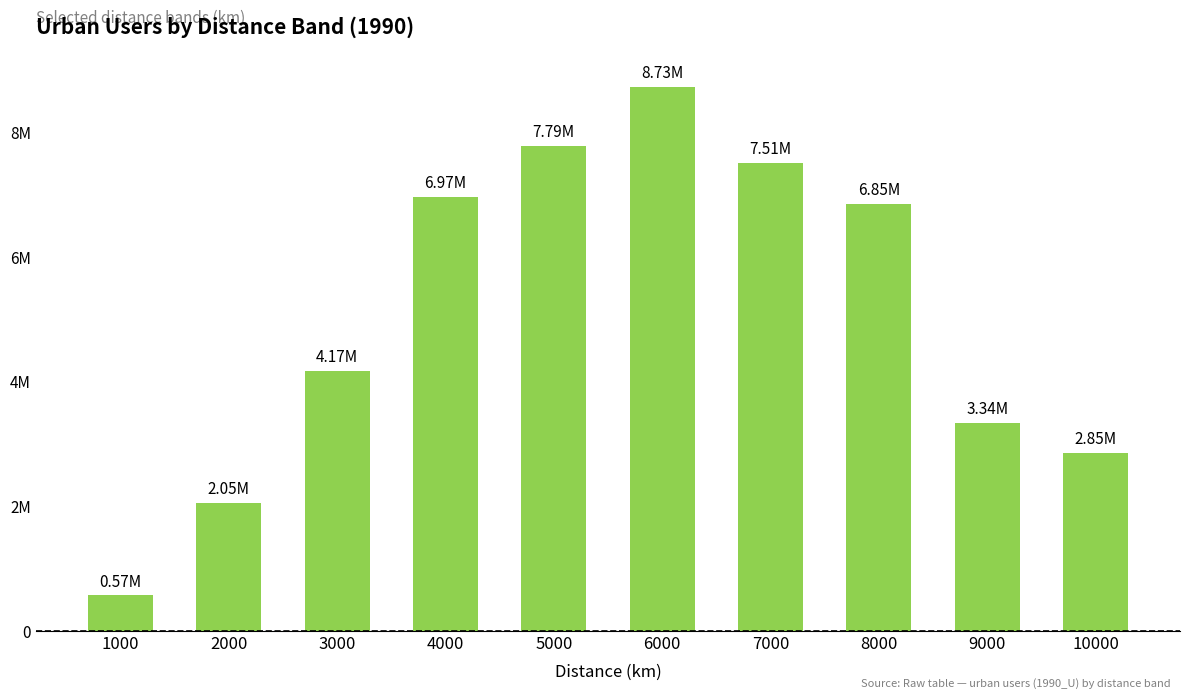

Does the chart contain any negative values?

No